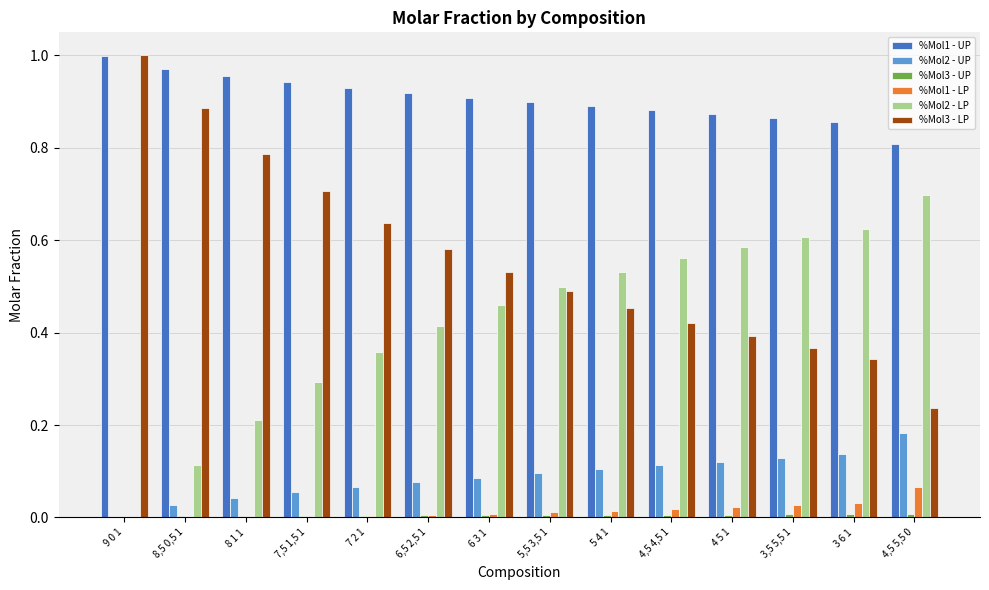

Which series has the largest total across all categories?

%Mol1 - UP